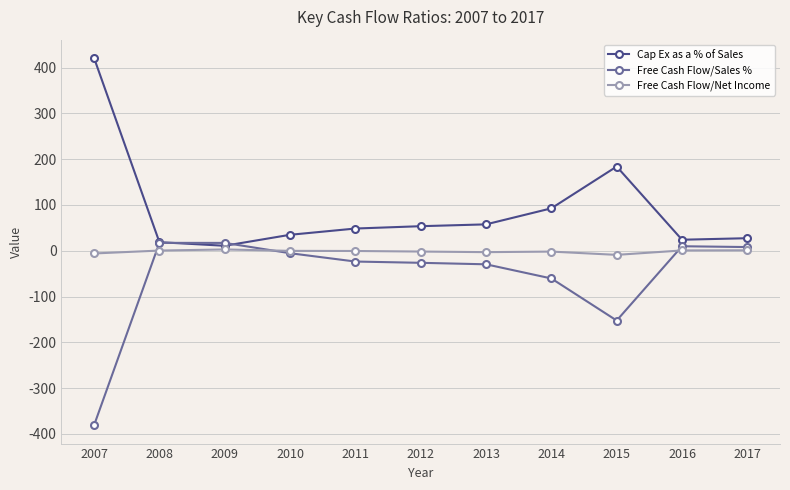

True or false: Free Cash Flow/Net Income and Cap Ex as a % of Sales cross at least once.

False